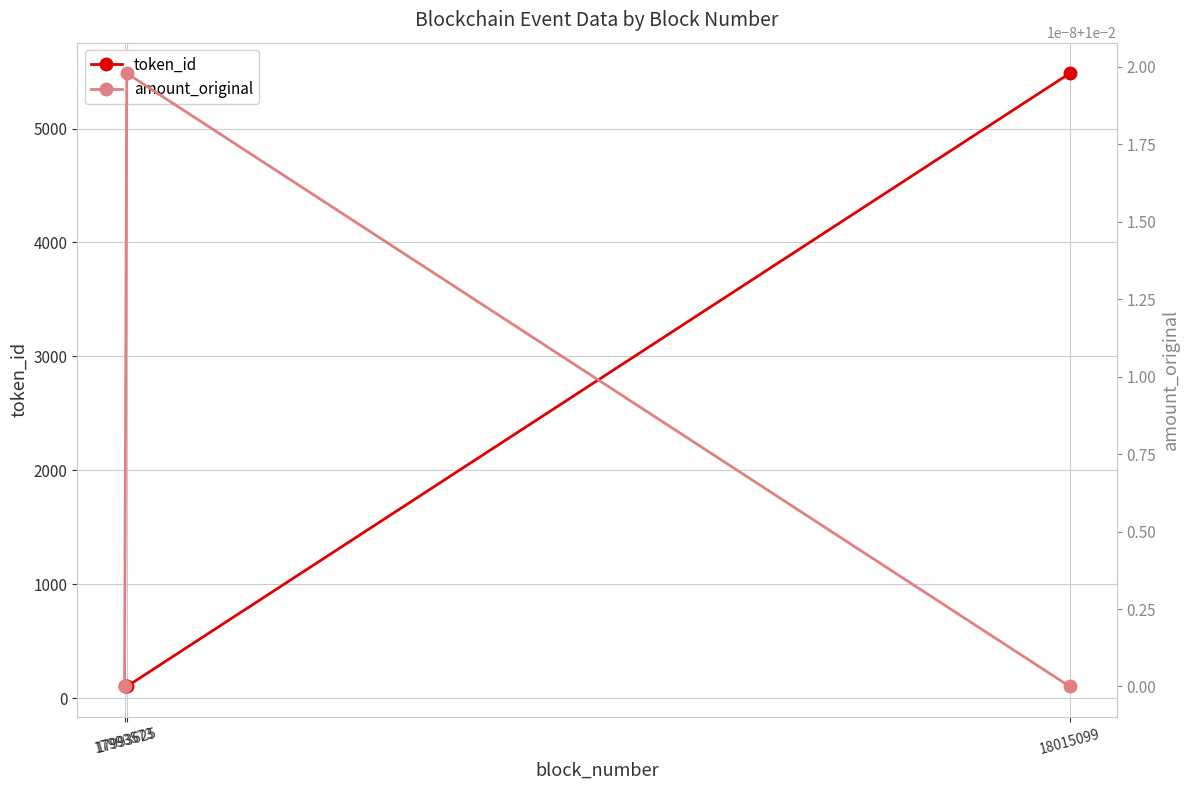

The token_id series shows 102.0 at 17993625. True or false?

True